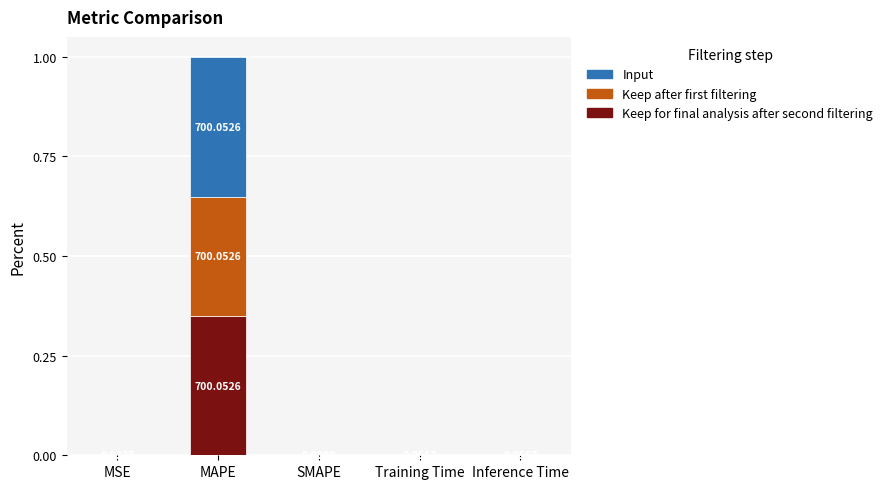

What are all the series names shown in the legend?

Input, Keep after first filtering, Keep for final analysis after second filtering